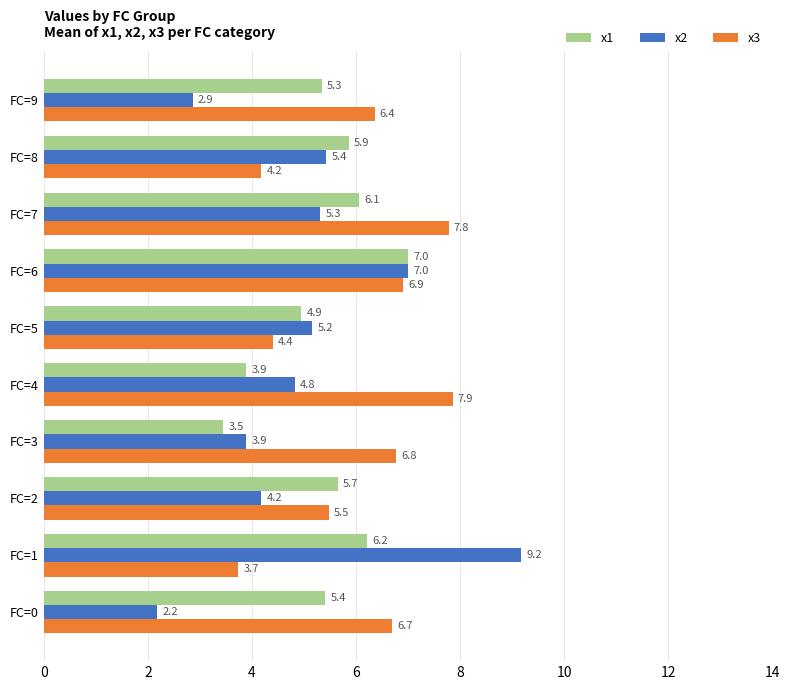

What is the smallest value displayed?

2.2